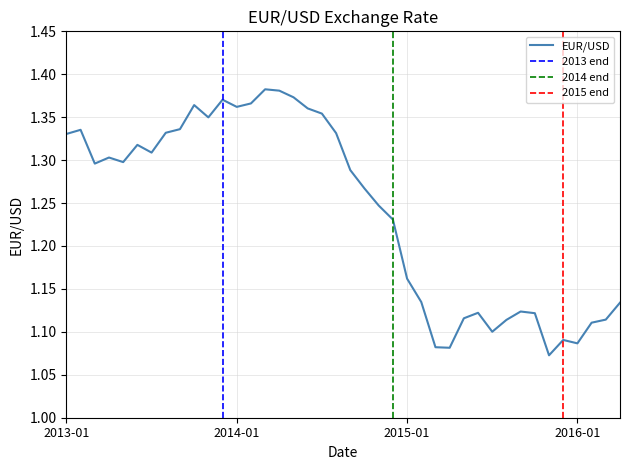

Where is the data nearest to the value 1?

2015-11